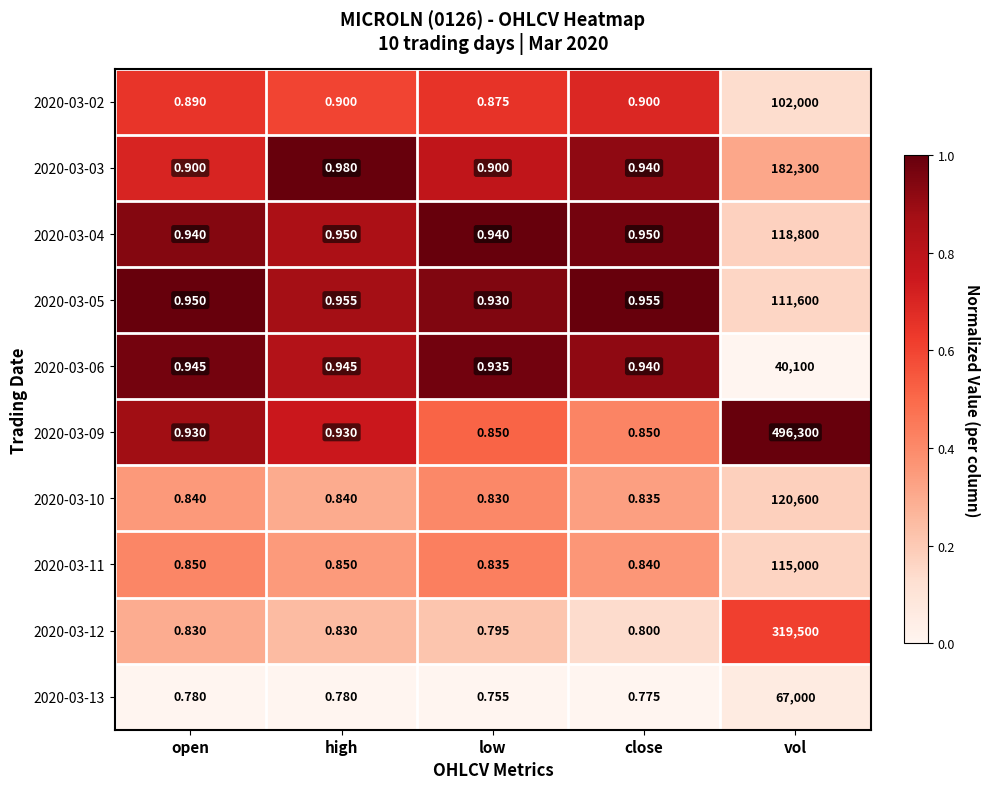

List the series in order of their peak value, highest first.

2020-03-09, 2020-03-12, 2020-03-03, 2020-03-10, 2020-03-04, 2020-03-11, 2020-03-05, 2020-03-02, 2020-03-13, 2020-03-06